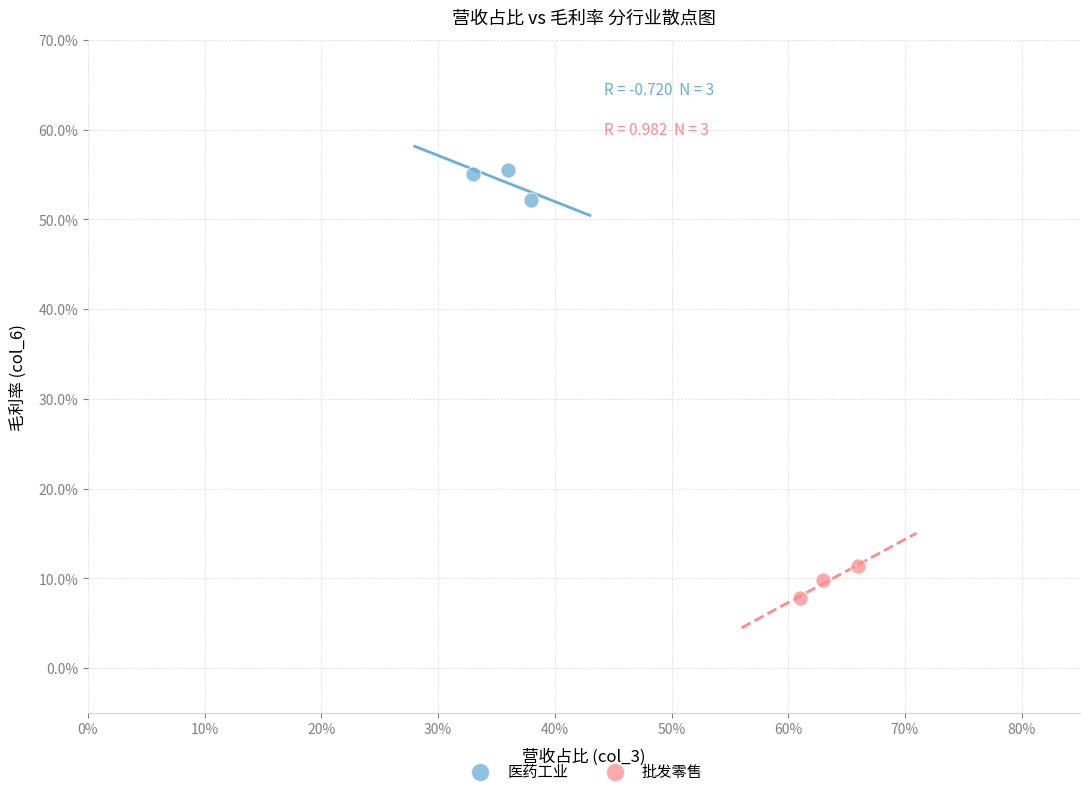

What are all the series names shown in the legend?

医药工业, 批发零售